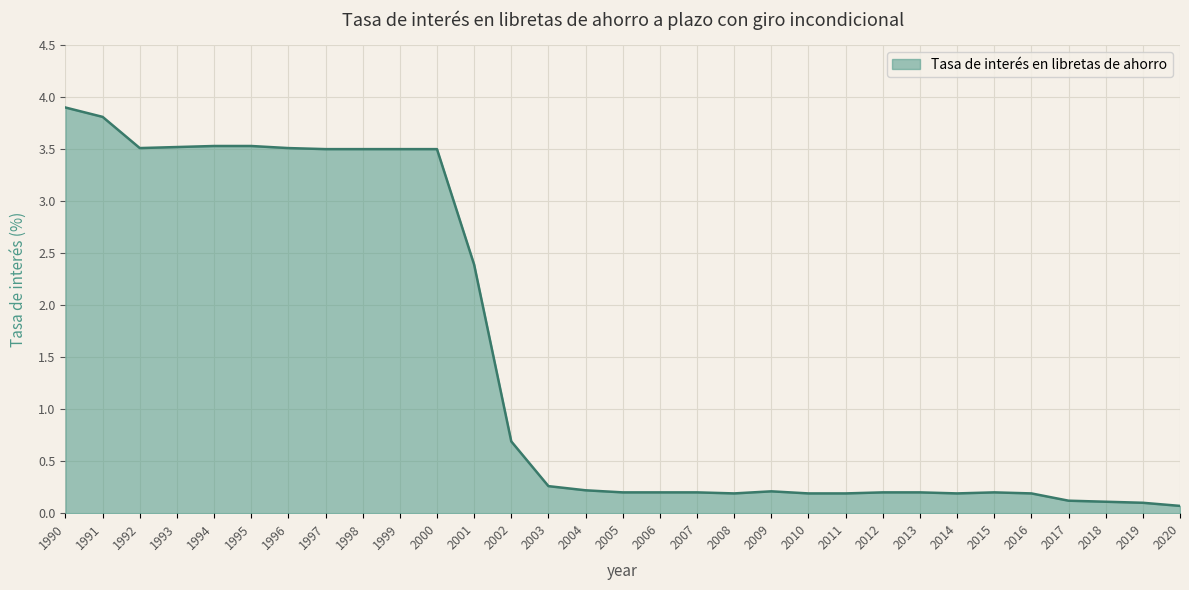

Reading left to right, what are all the values shown in this chart?

3.9	3.8	3.5	3.5	3.5	3.5	3.5	3.5	3.5	3.5	3.5	2.4	0.7	0.3	0.2	0.2	0.2	0.2	0.2	0.2	0.2	0.2	0.2	0.2	0.2	0.2	0.2	0.1	0.1	0.1	0.1